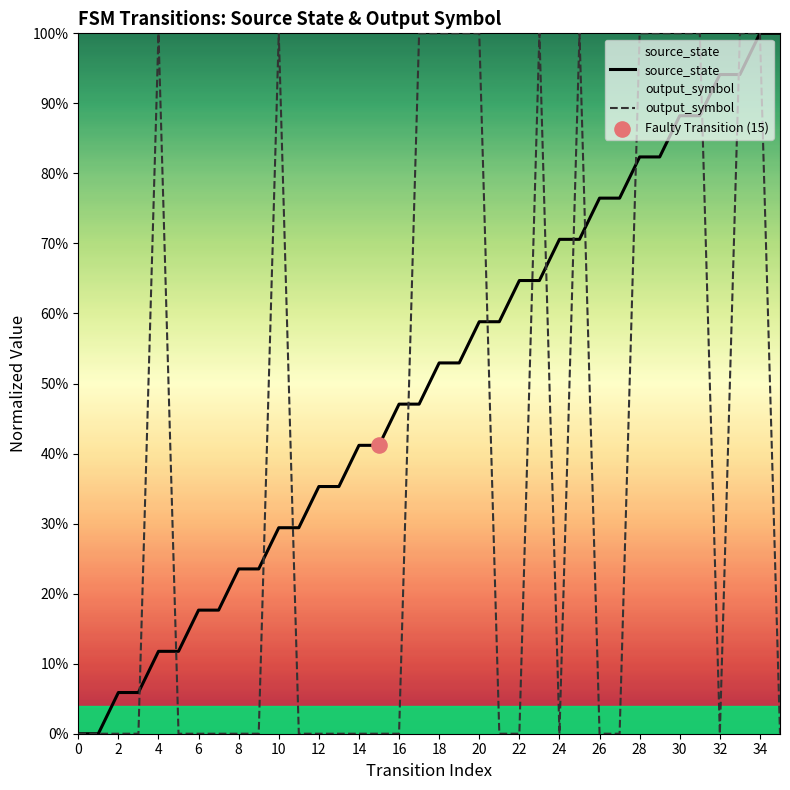

At how many categories does at least one series exceed 0?

34